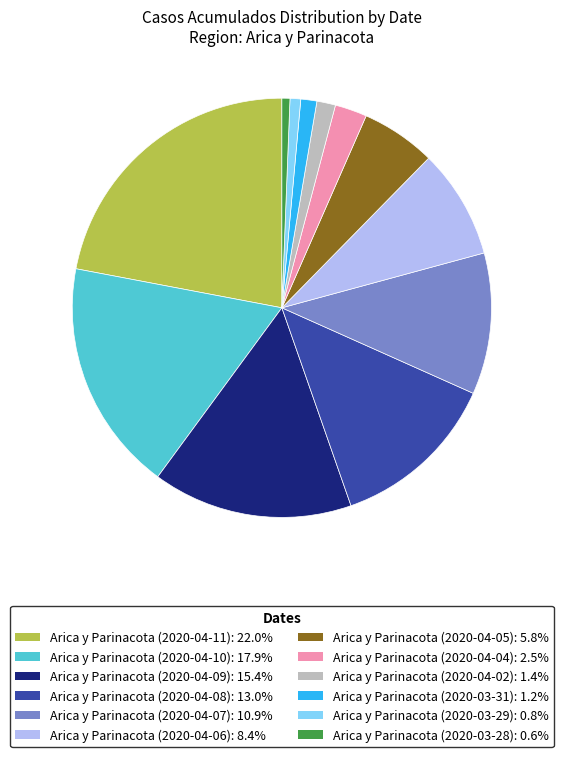

Combined, do Arica y Parinacota (2020-04-06): 8.4% and Arica y Parinacota (2020-04-07): 10.9% account for over 50%?

No